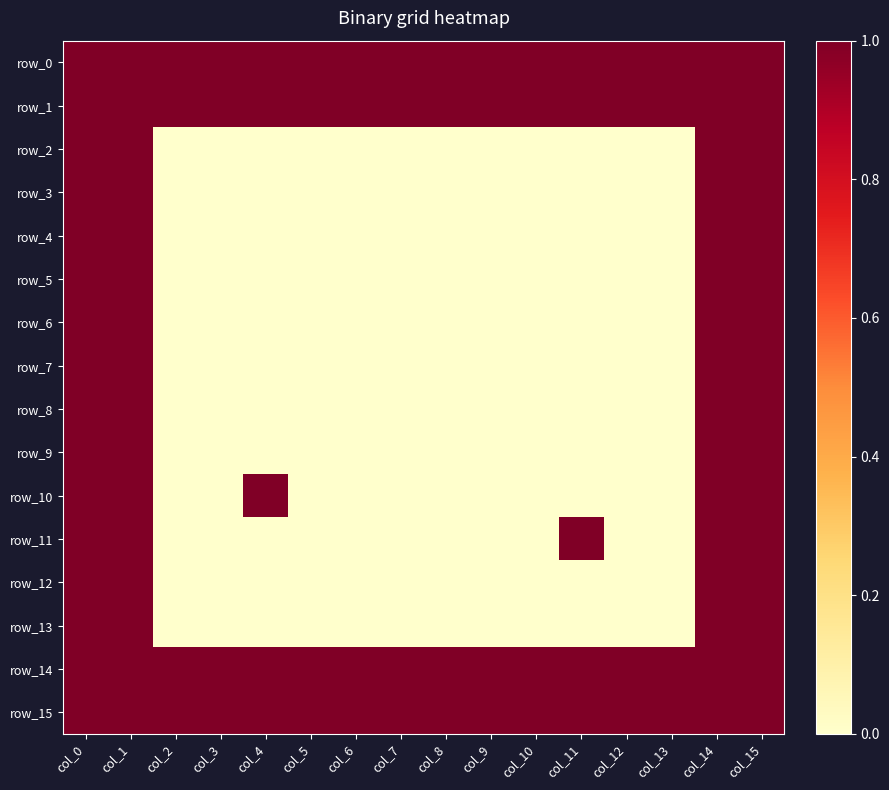

Is the value of row_10 at col_15 greater than the value of row_5 at col_5?

Yes